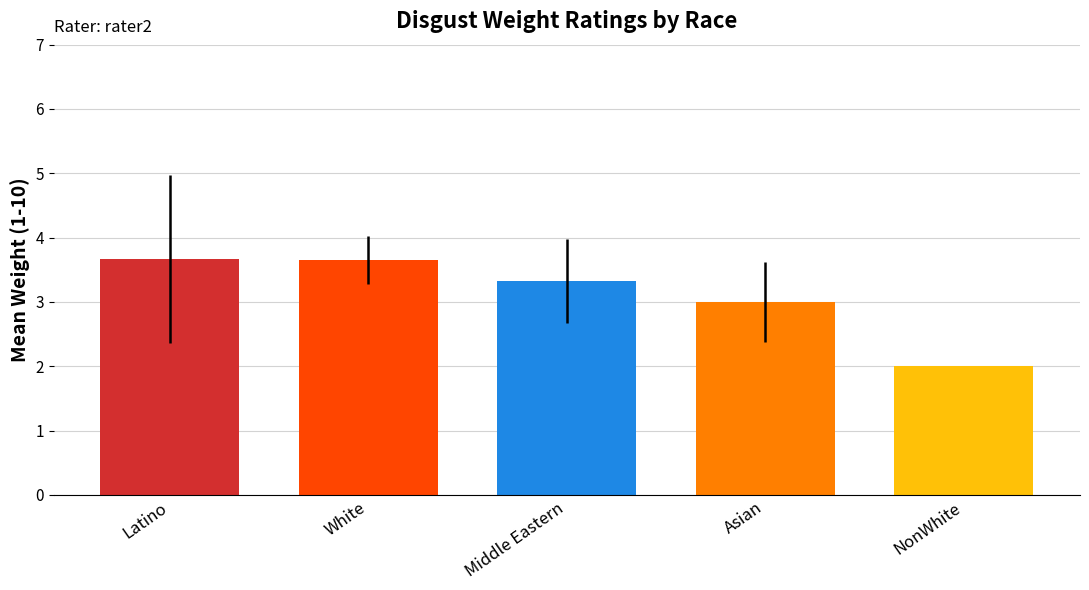

Reading left to right, transcribe all the data shown in this chart.

3.7	3.7	3.3	3.0	2.0